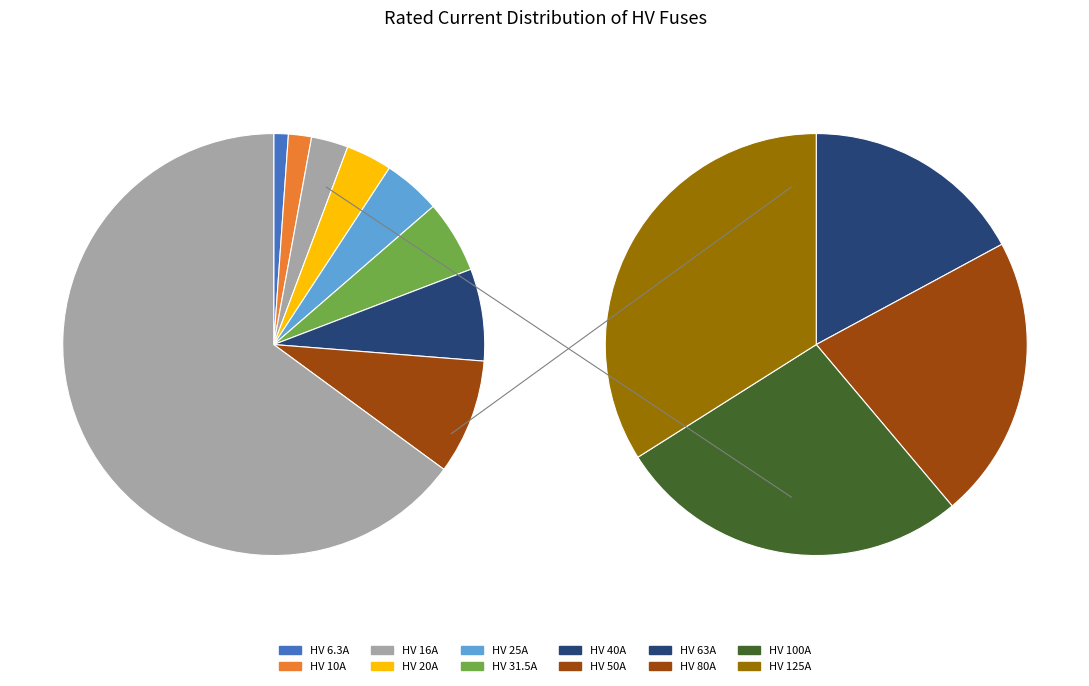

Rank the categories by value from lowest to highest.

HV 6.3A, HV 10A, HV 16A, HV 20A, HV 25A, HV 31.5A, HV 40A, HV 50A, HV 63A, HV 80A, HV 100A, HV 125A